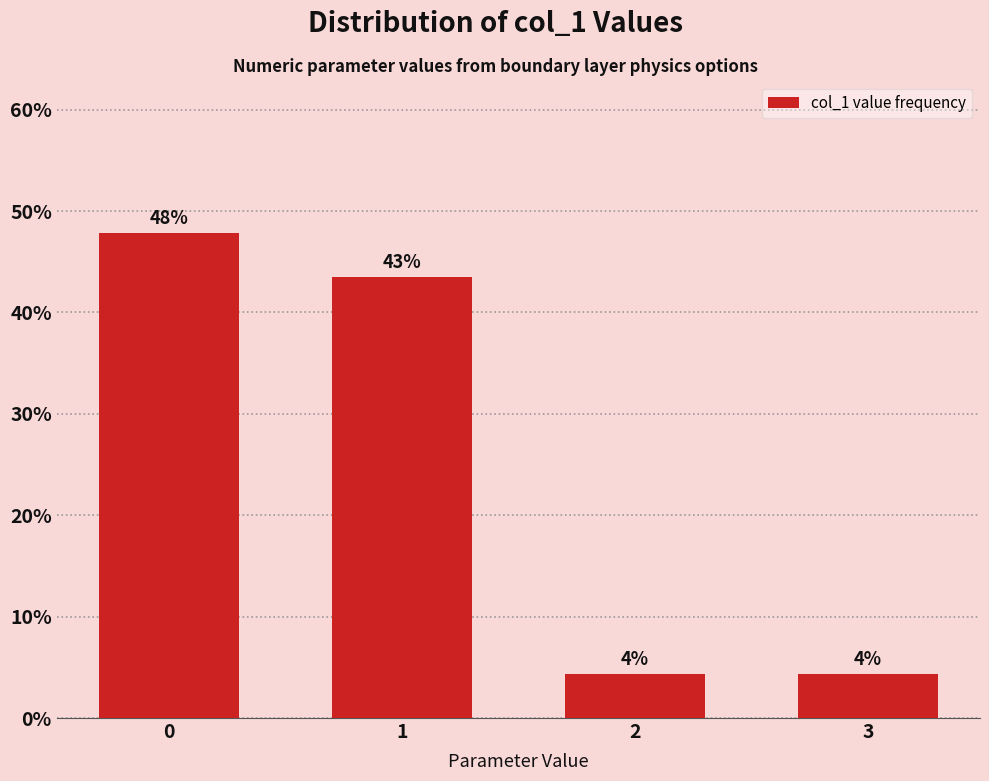

How many bars are there in total?

4